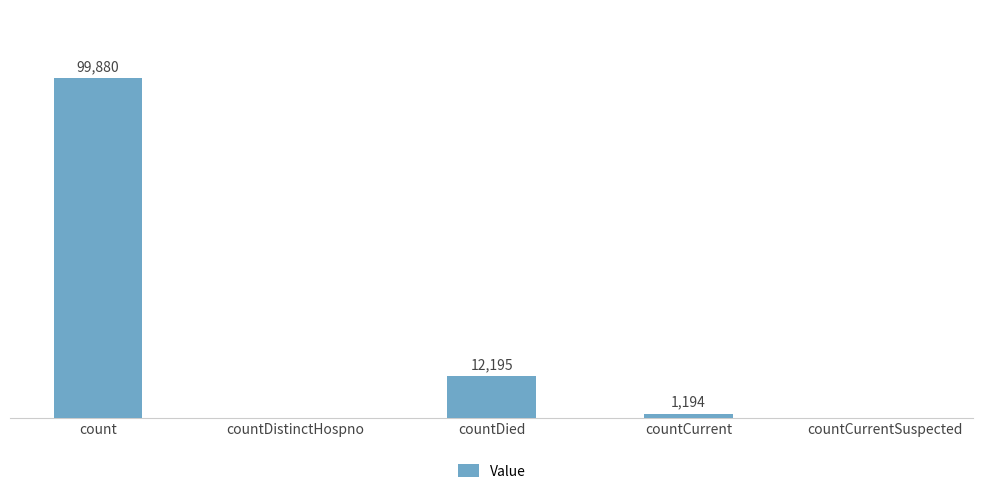

Which has a higher value, countDistinctHospno or countCurrent?

countCurrent